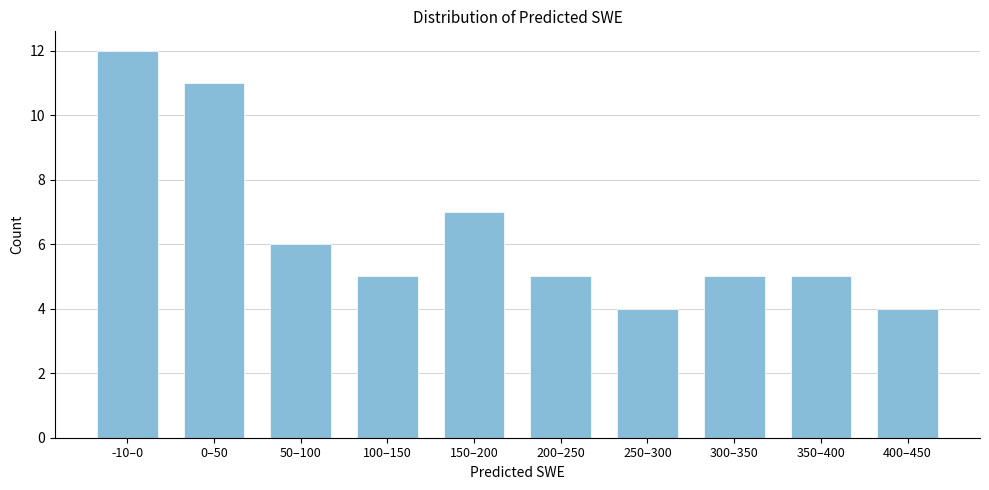

Reading left to right, transcribe all the data shown in this chart.

12	11	6	5	7	5	4	5	5	4